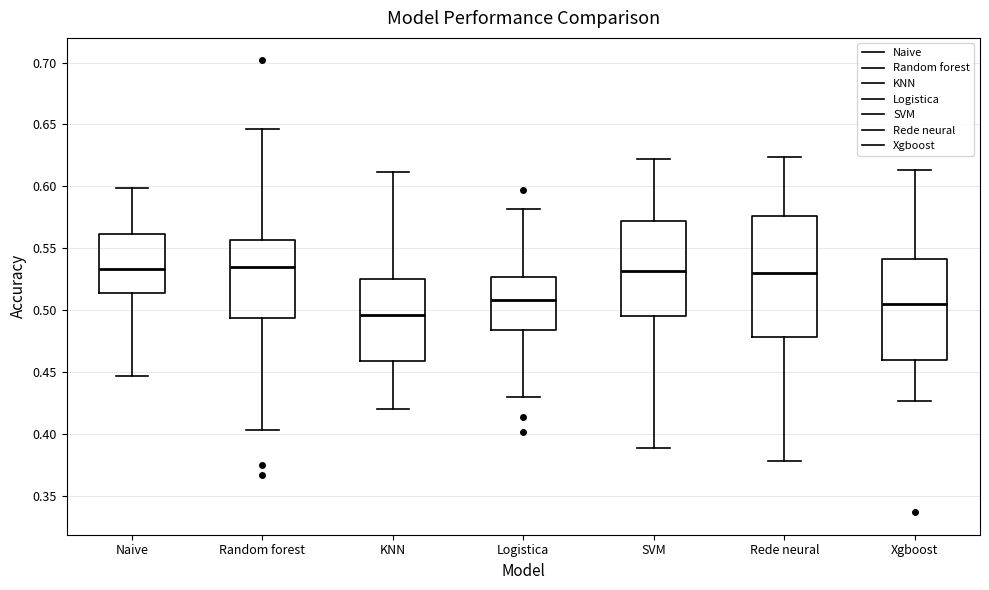

Which box has the lowest median line?

KNN